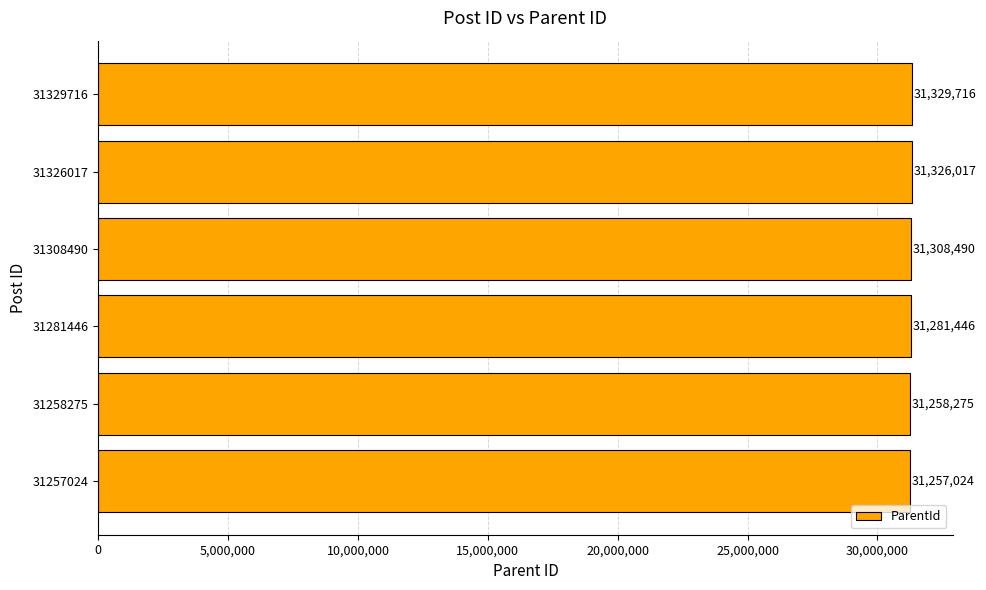

Between 31258275 and 31281446, which is larger?

31281446